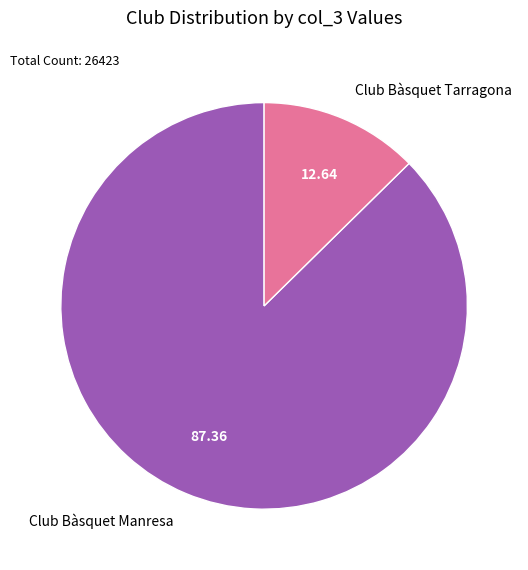

What is the smallest slice in the pie chart?

Club Bàsquet Tarragona